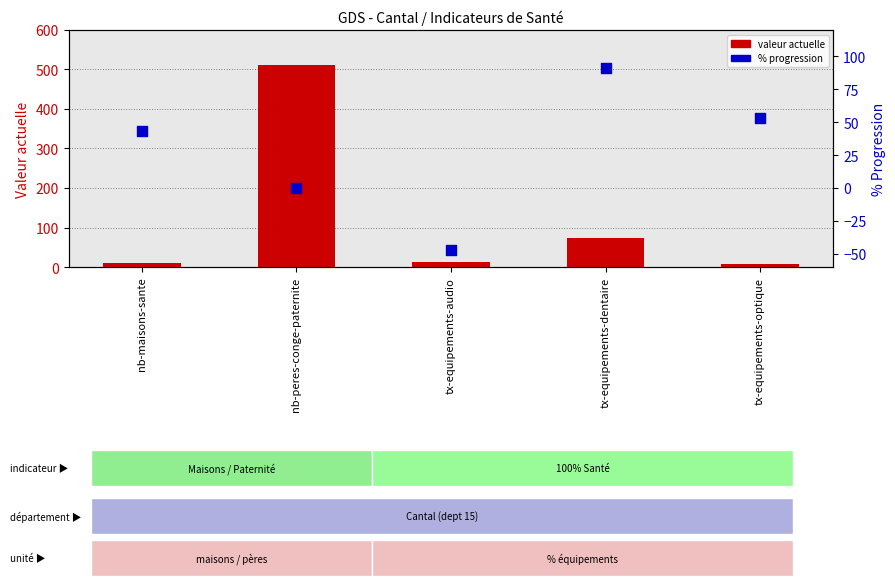

Which series has the largest total across all categories?

valeur actuelle